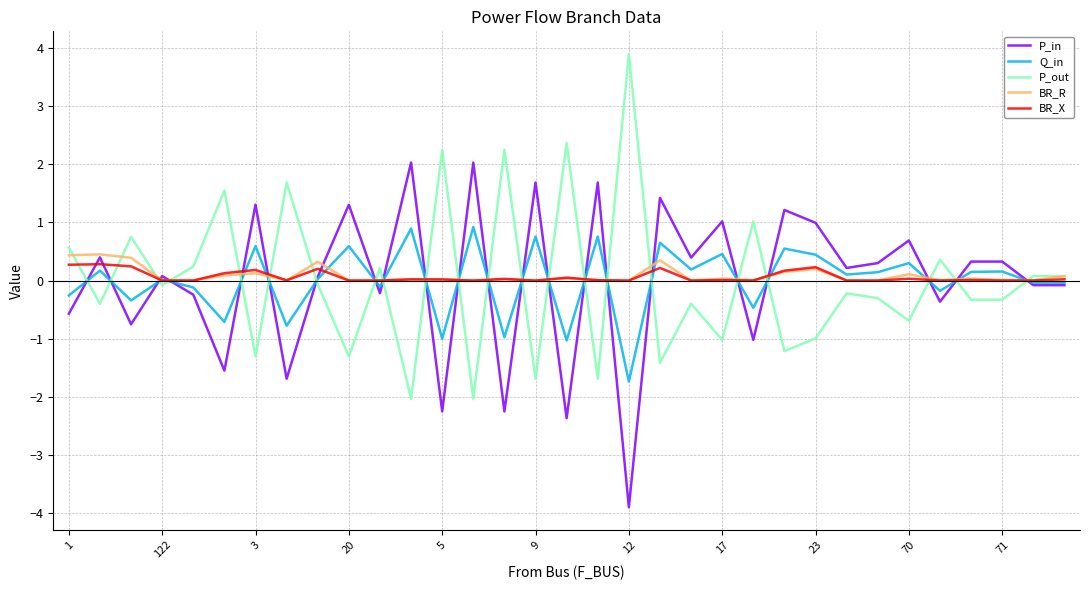

Rank the series by their maximum value, from highest to lowest.

P_out, P_in, Q_in, BR_R, BR_X